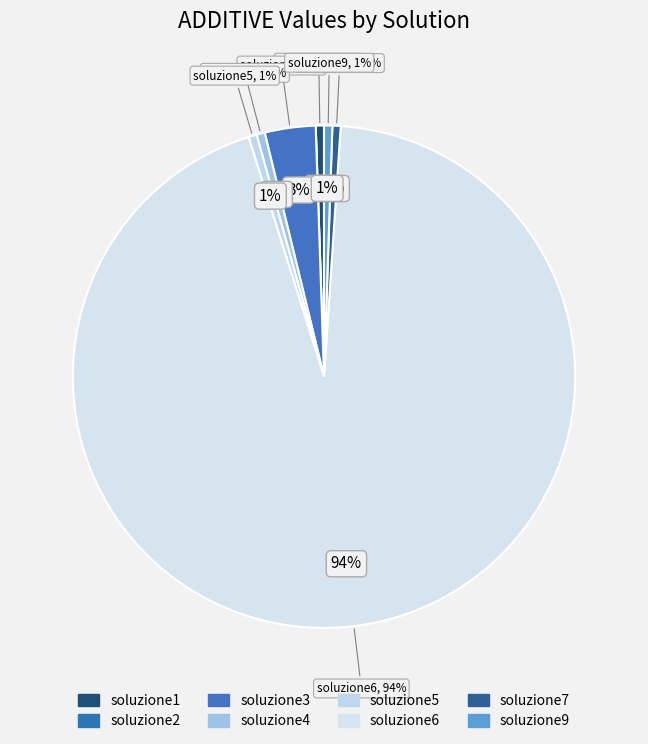

Does soluzione6 account for over 50% of the chart?

Yes